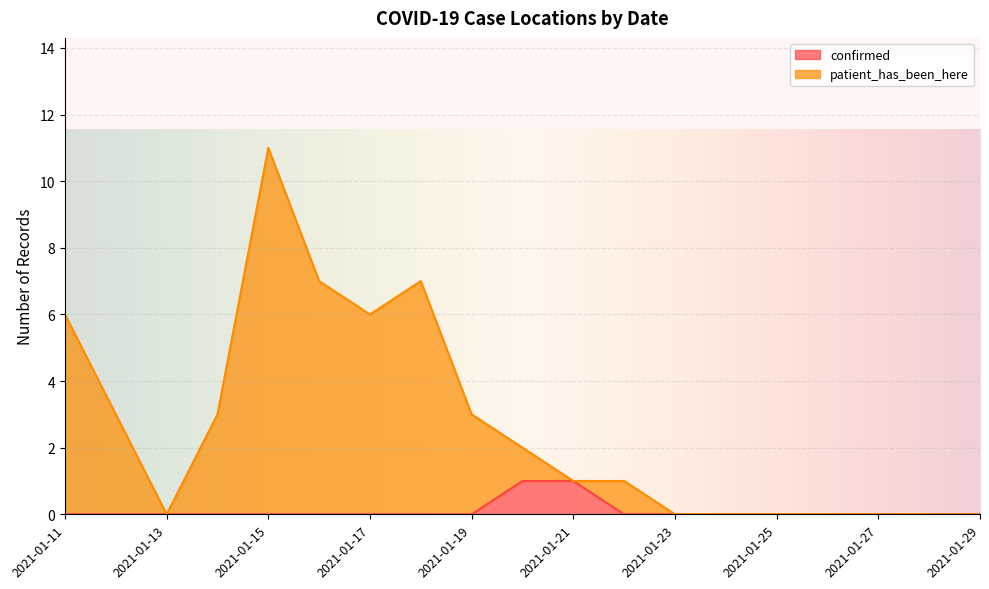

Does the chart display data point markers on the line(s)?

No